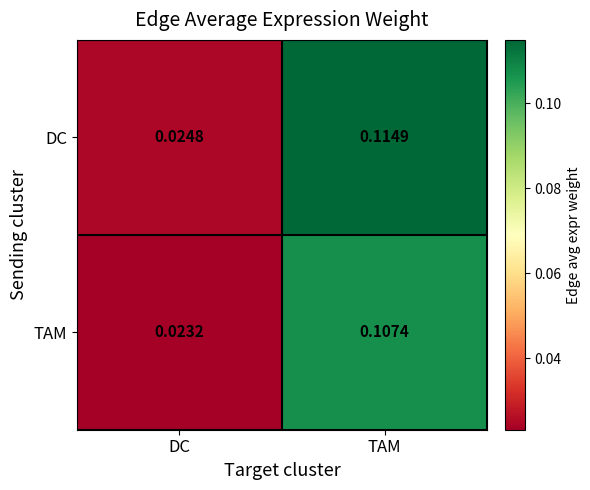

Which series changed the most between DC and TAM?

DC